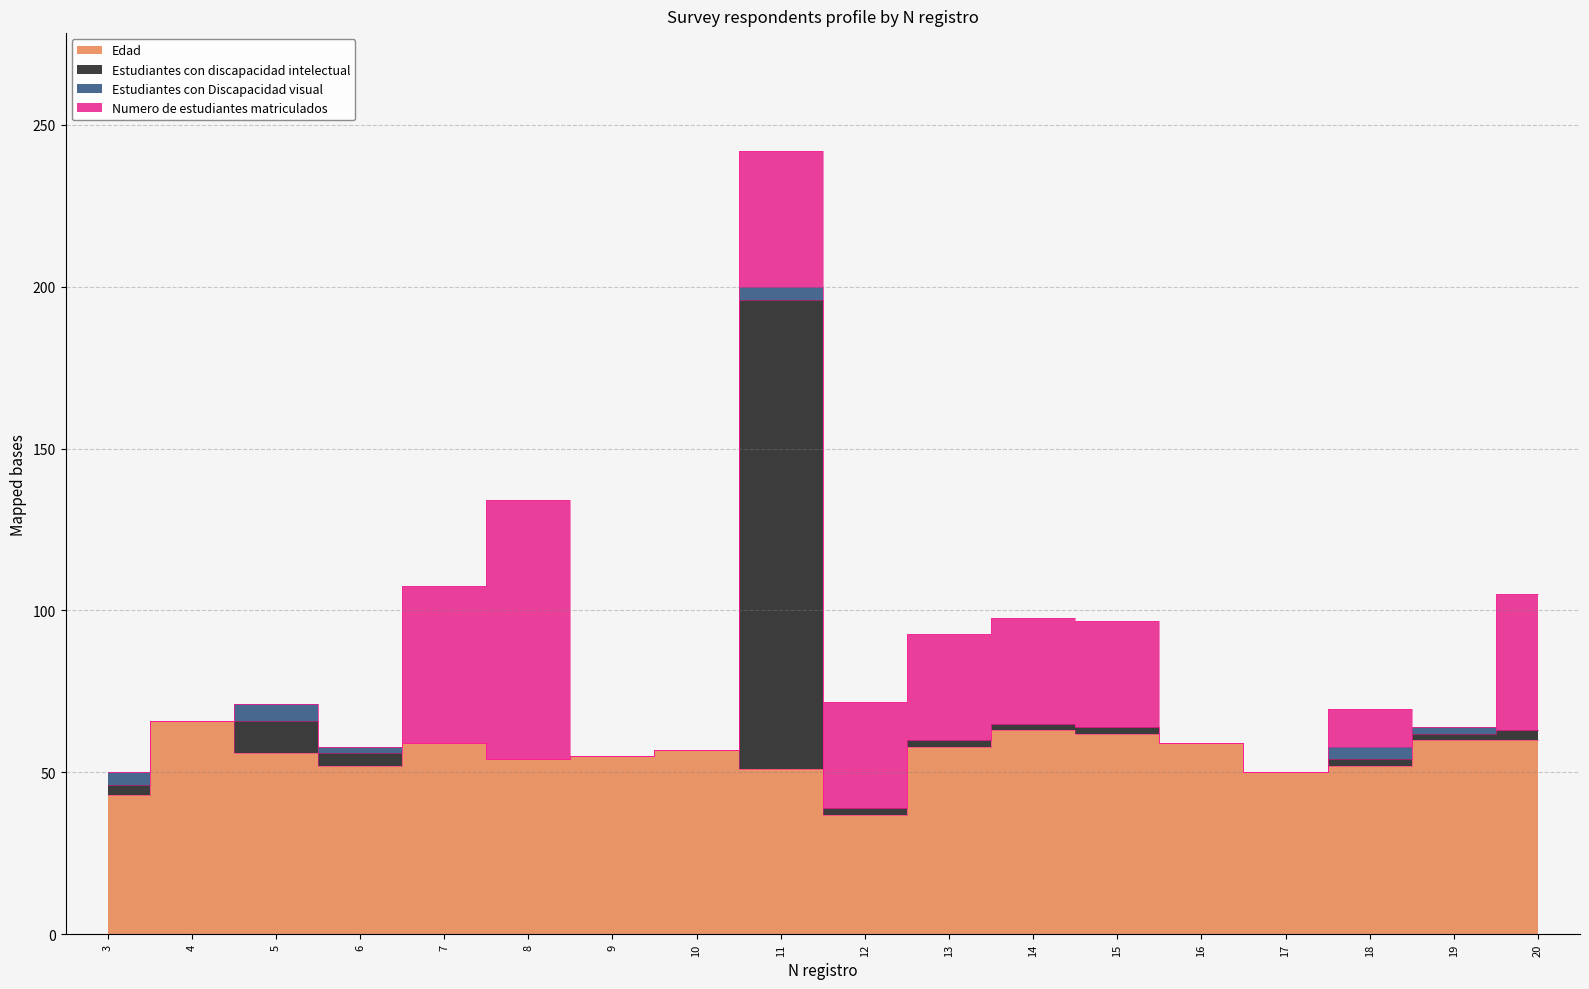

Where does the Estudiantes con discapacidad intelectual series first go above 59?

4